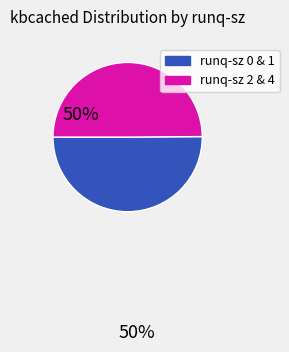

How many segments does this pie chart have?

2